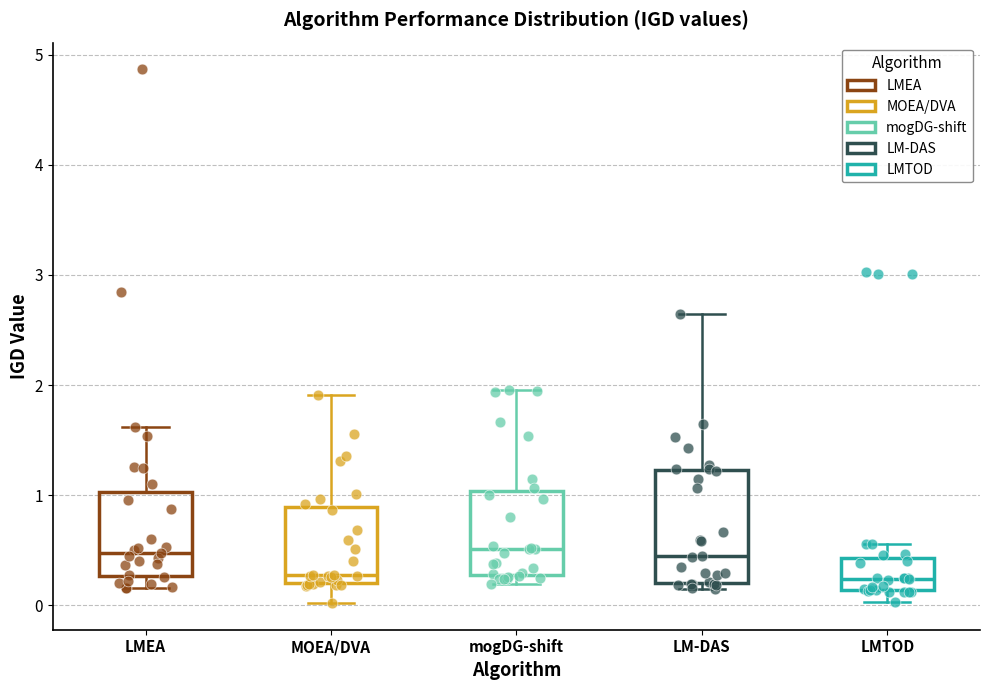

Reading left to right, transcribe this box plot: for each box, give where its median line is, the range the box spans, and where its two whiskers end, as read against the y-axis. The values are not printed on the chart, so give them approximately, as read against the axis.

LMEA: median 0.5, box 0.3 to 1.0, whiskers 0.2 to 1.6
MOEA/DVA: median 0.3, box 0.2 to 0.9, whiskers 0.0 to 1.9
mogDG-shift: median 0.5, box 0.3 to 1.0, whiskers 0.2 to 2.0
LM-DAS: median 0.4, box 0.2 to 1.2, whiskers 0.1 to 2.6
LMTOD: median 0.2, box 0.1 to 0.4, whiskers 0.0 to 0.6